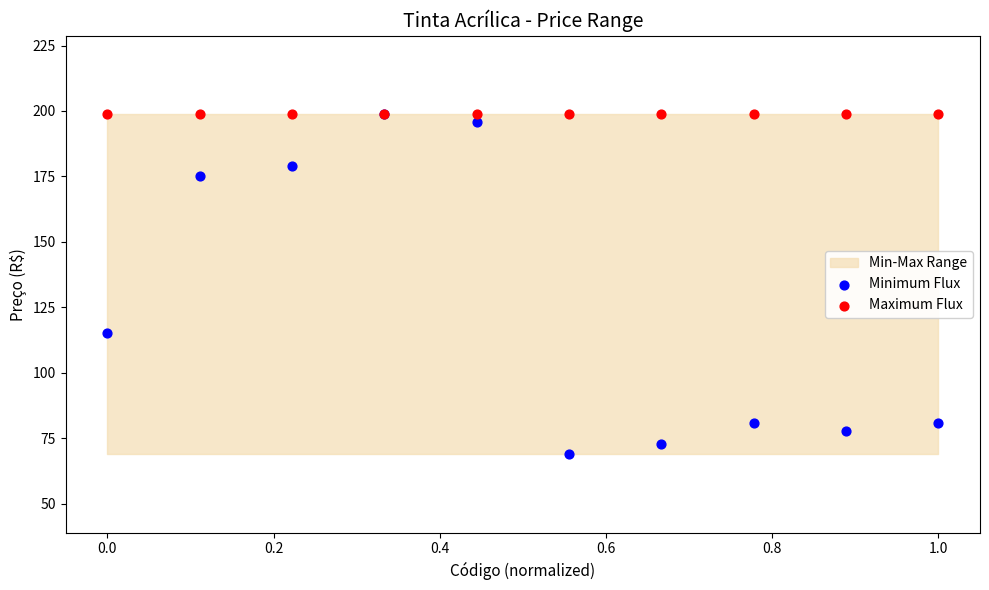

In the Minimum Flux series, what Y value is closest to 133?

115.0